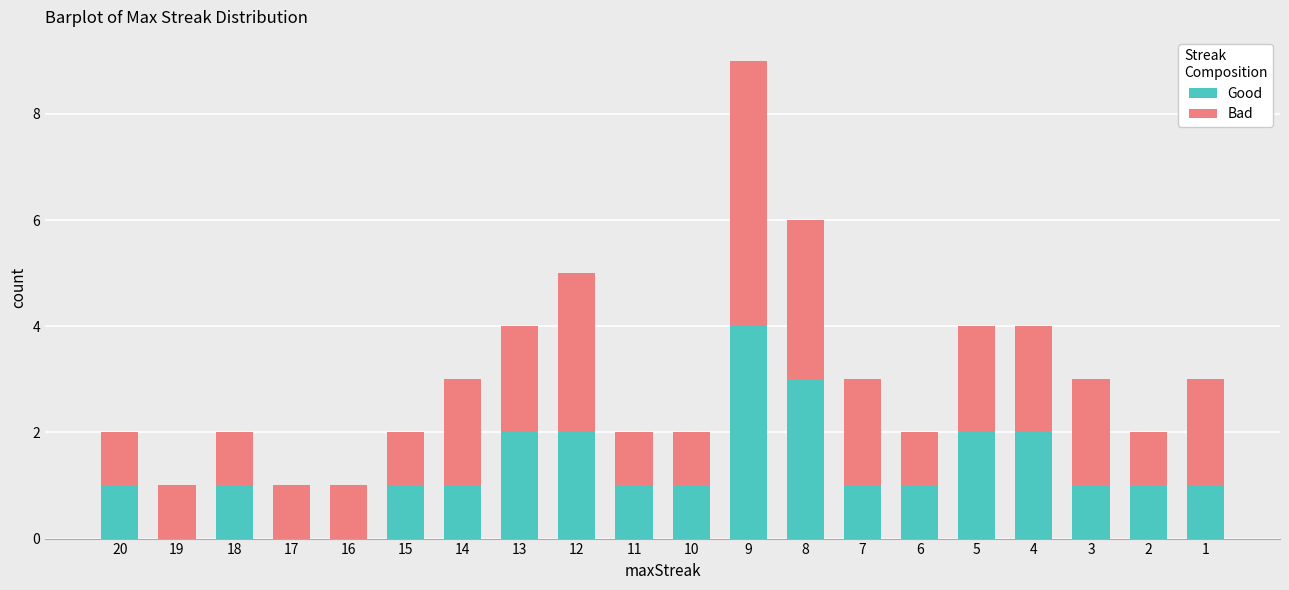

At which category is the sum across all series the highest?

9